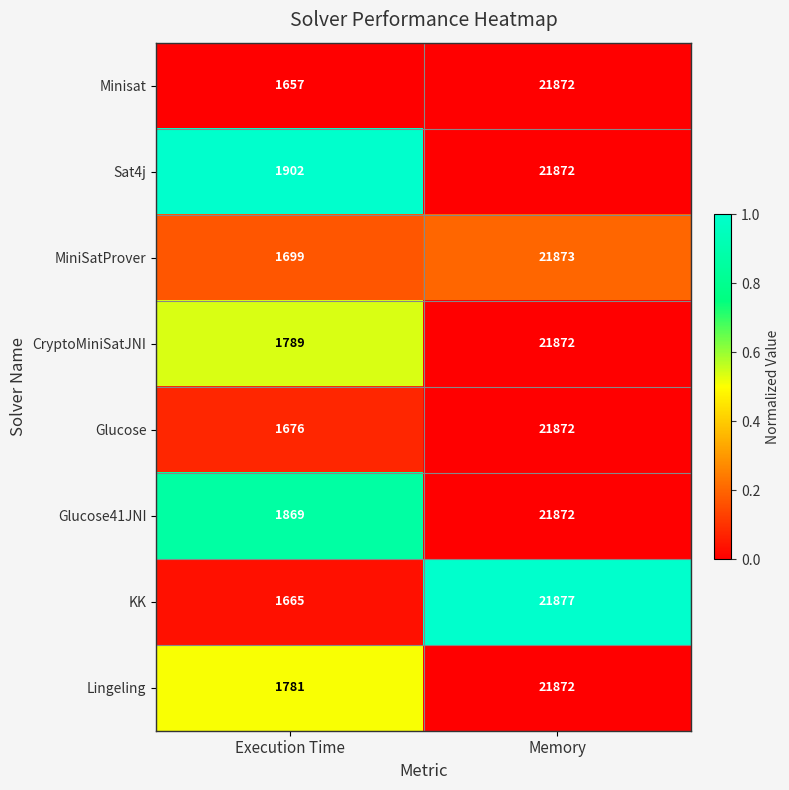

Reading right to left, transcribe all the data shown in this chart.

Minisat: Memory=21872	Execution Time=1657
Sat4j: Memory=21872	Execution Time=1902
MiniSatProver: Memory=21873	Execution Time=1699
CryptoMiniSatJNI: Memory=21872	Execution Time=1789
Glucose: Memory=21872	Execution Time=1676
Glucose41JNI: Memory=21872	Execution Time=1869
KK: Memory=21877	Execution Time=1665
Lingeling: Memory=21872	Execution Time=1781